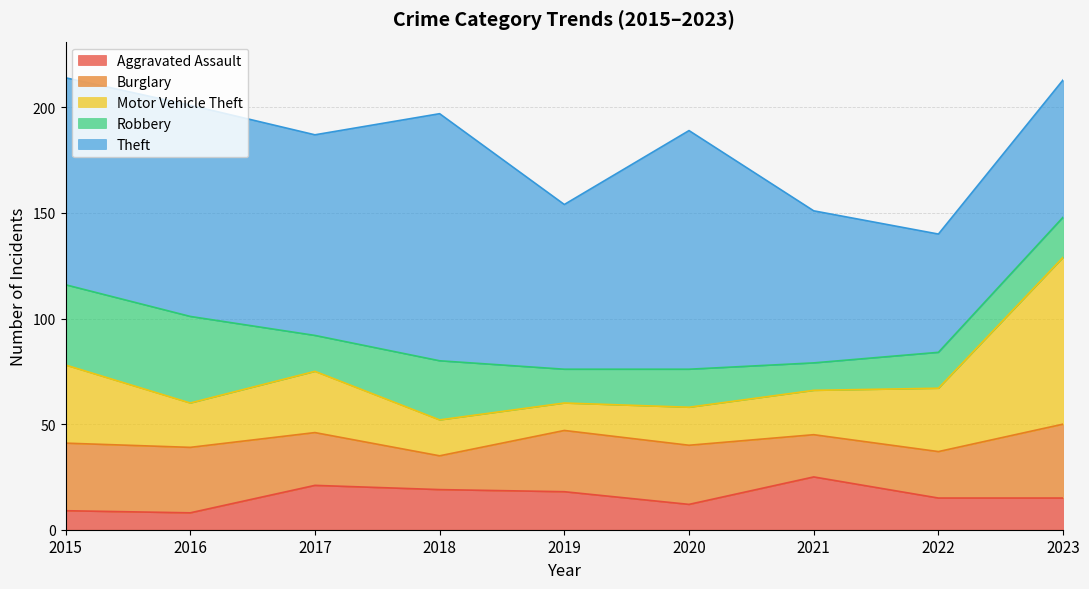

What is the total value across all series at 2022?

140